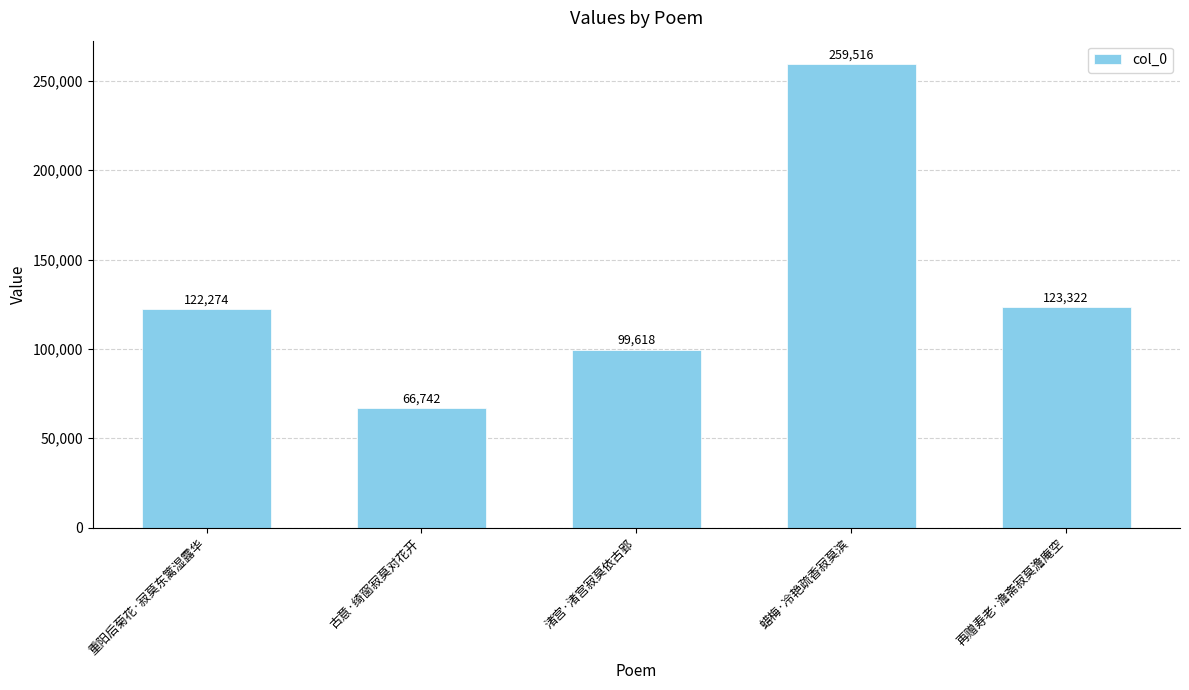

Between 蜡梅·冷艳疏香寂莫滨 and 重阳后菊花·寂莫东篱湿露华, which is larger?

蜡梅·冷艳疏香寂莫滨